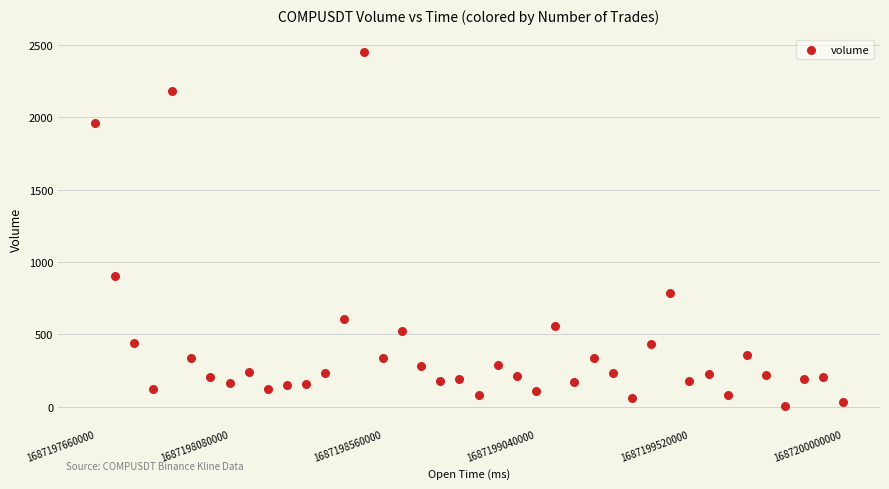

What Y value in the scatter plot is closest to 1225?

903.2